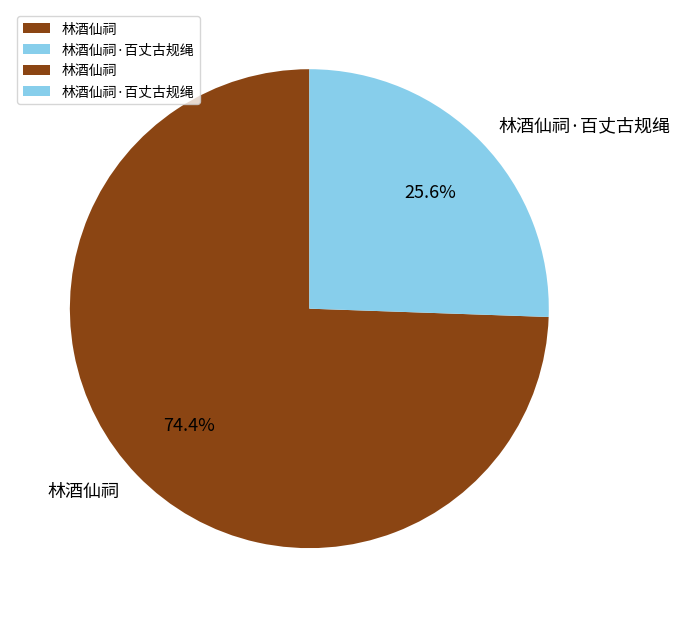

Approximately how many times larger is the value at 林酒仙祠·百丈古规绳 compared to 林酒仙祠?

0.3